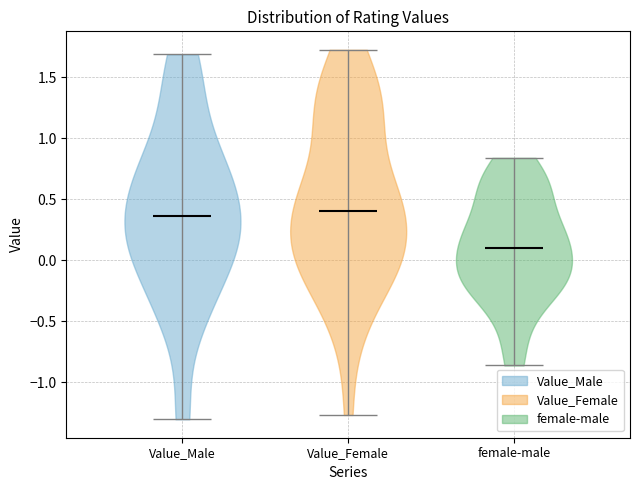

Reading left to right, read every violin against the y-axis: where its median line is, and the lowest and highest points it reaches. The values are not printed on the chart, so give them approximately, as read against the axis.

Value_Male: median line 0.35, lowest point -1.30, highest point 1.70
Value_Female: median line 0.40, lowest point -1.25, highest point 1.70
female-male: median line 0.10, lowest point -0.85, highest point 0.85